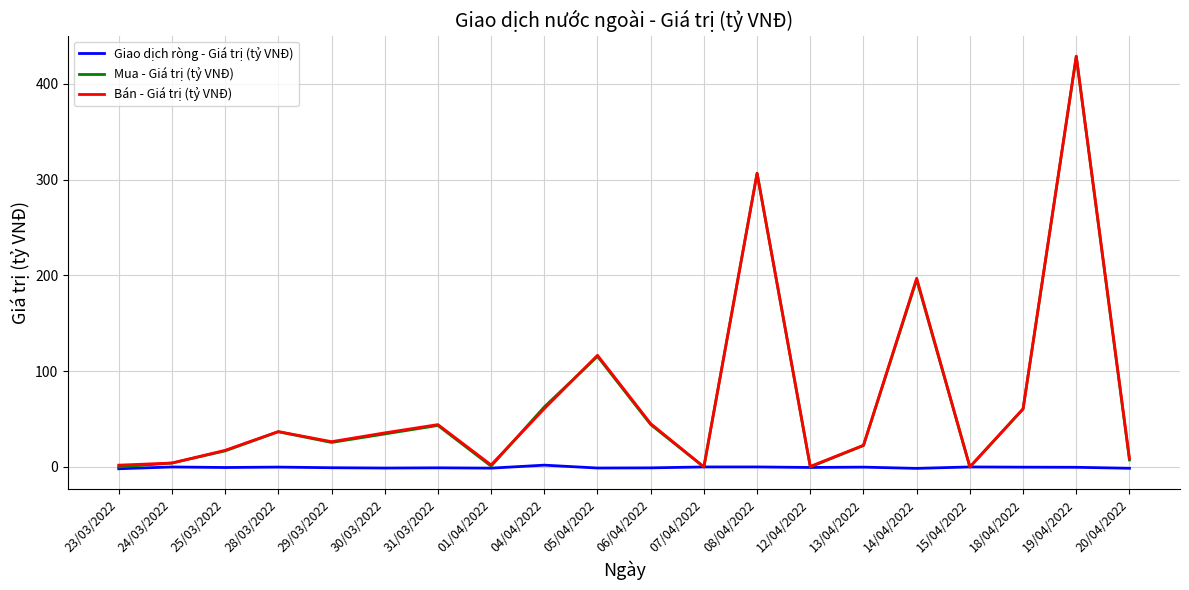

At which category is the sum across all series the highest?

19/04/2022